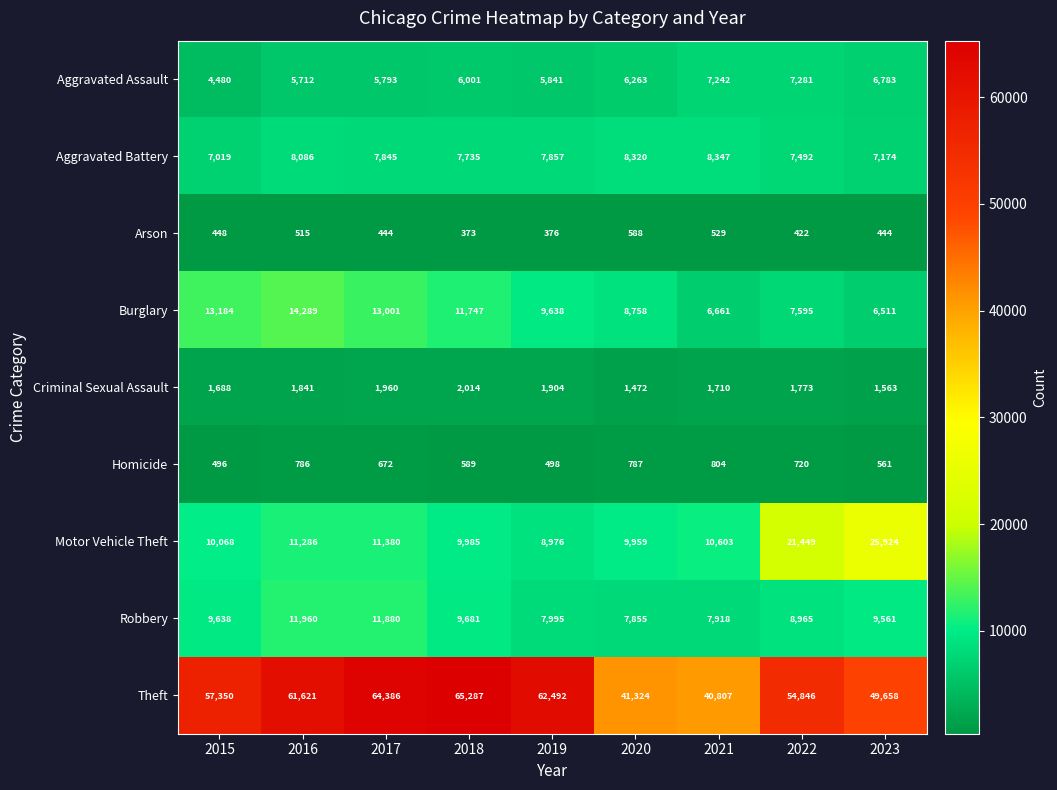

Is it true that Homicide equals 496 at 2015?

True